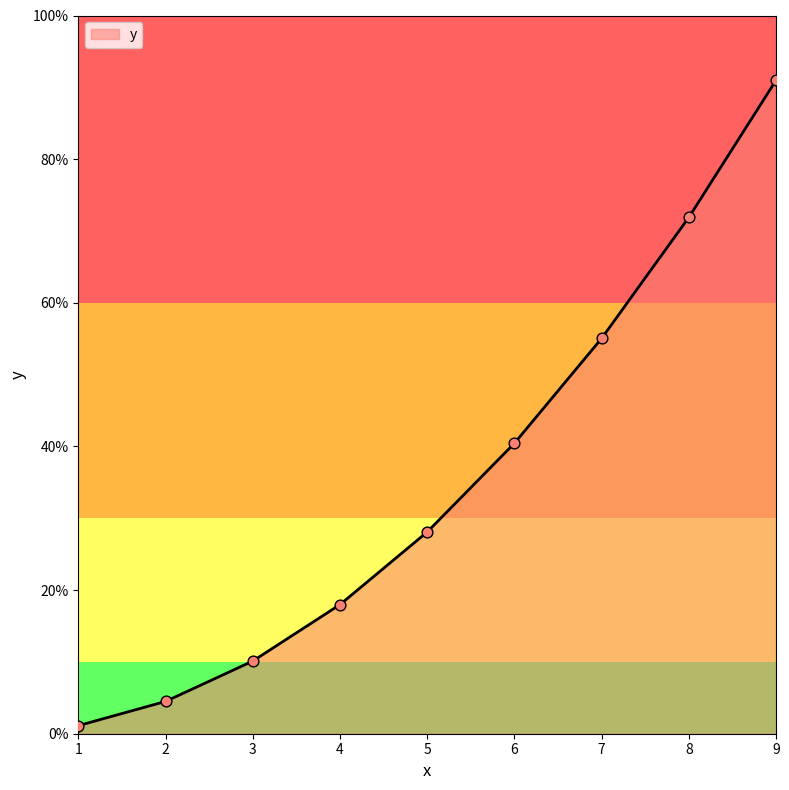

What is the ratio of the value at 6 to the value at 9?

0.4